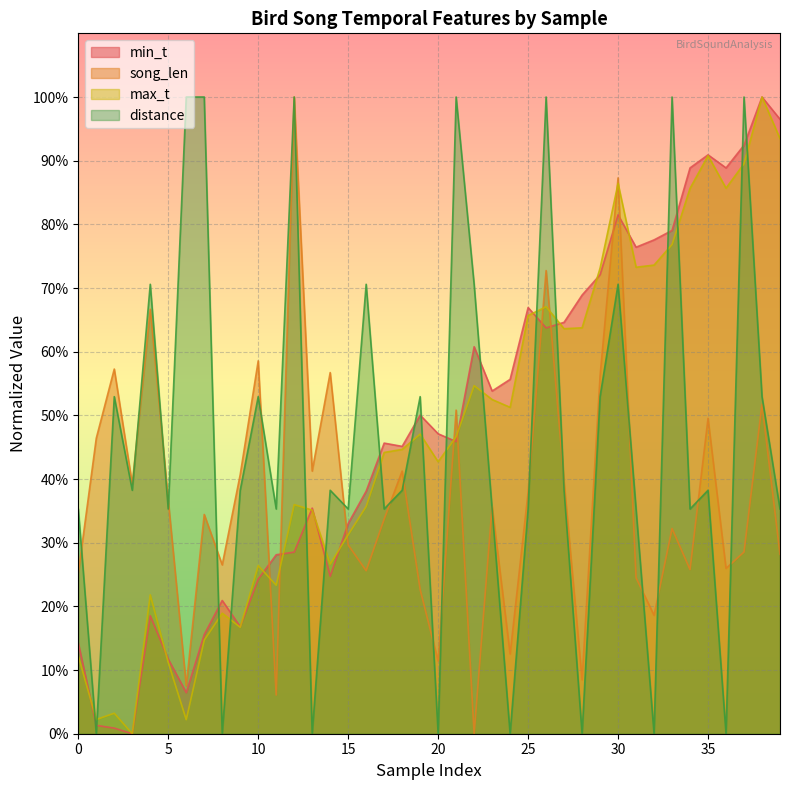

At which category is the sum across all series the highest?

30